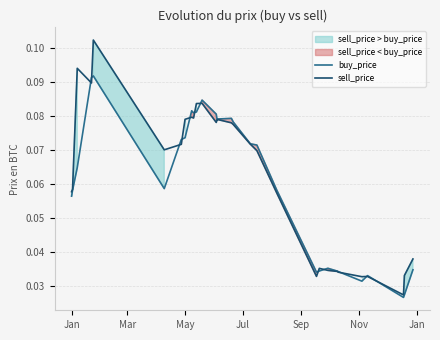

Does the chart have visible grid lines?

Yes